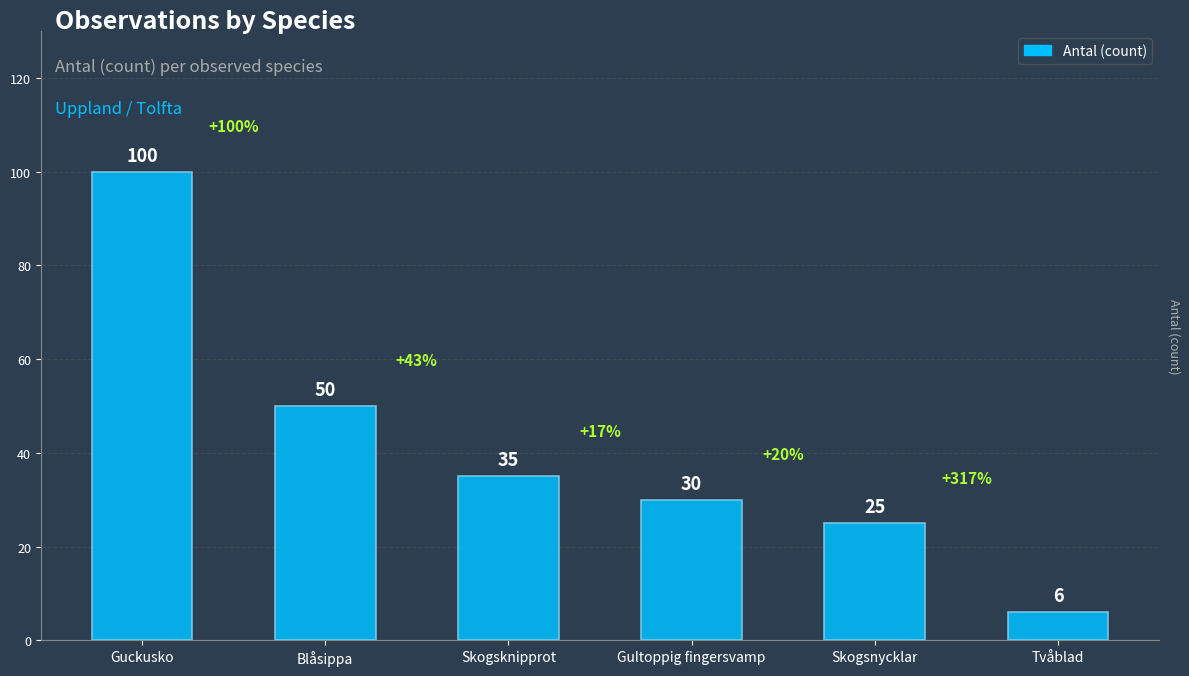

Does the chart contain any negative values?

No